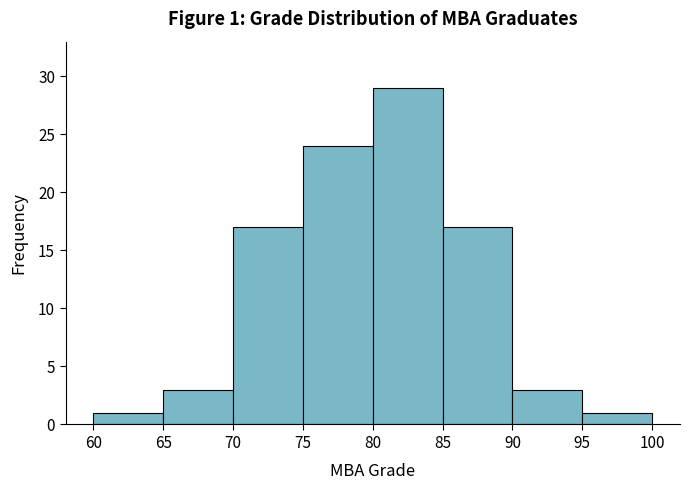

Which range on the x-axis has the tallest bar?

80 to 85